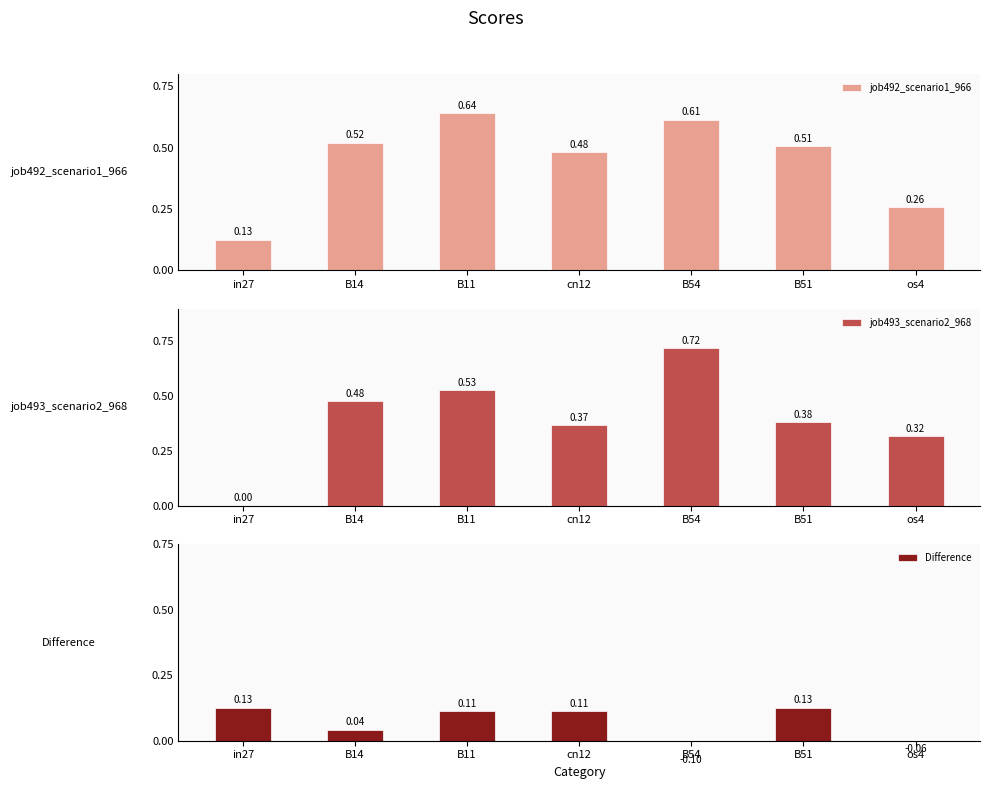

Reading right to left, transcribe all the data shown in this chart.

job492_scenario1_966: 0.3	0.5	0.6	0.5	0.6	0.5	0.1
job493_scenario2_968: 0.3	0.4	0.7	0.4	0.5	0.5	0.0
Difference: -0.1	0.1	-0.1	0.1	0.1	0.0	0.1